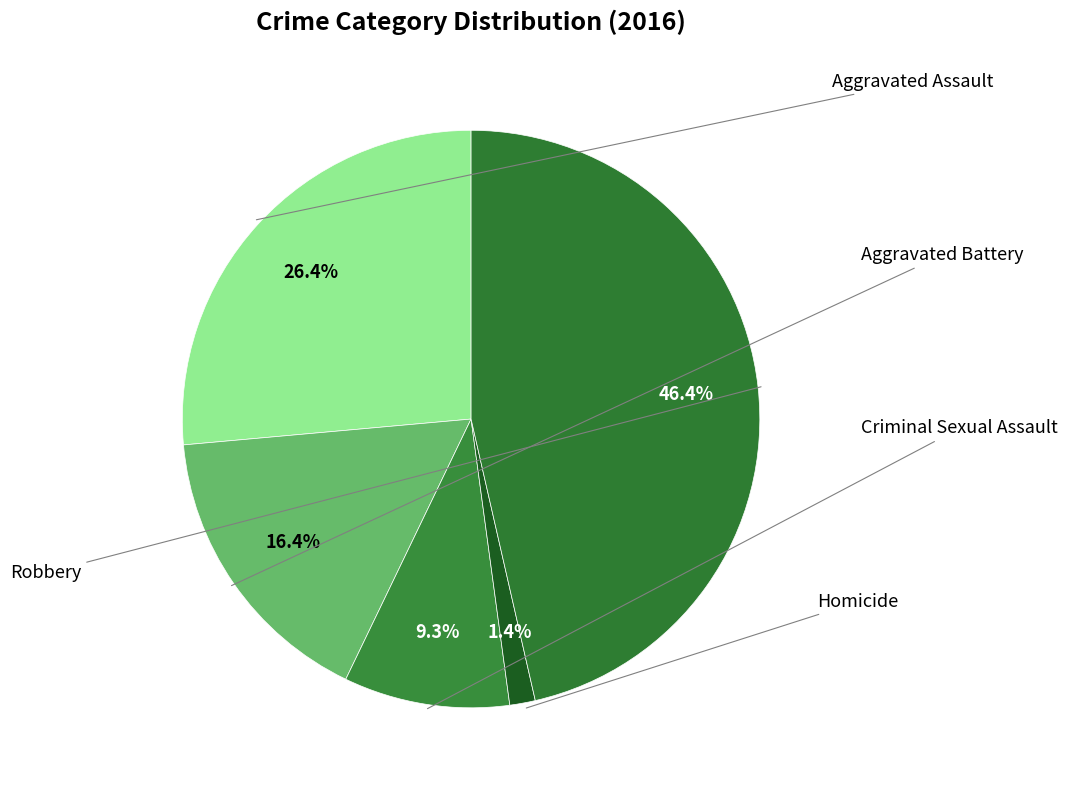

Is there any slice that represents more than half of the pie?

No